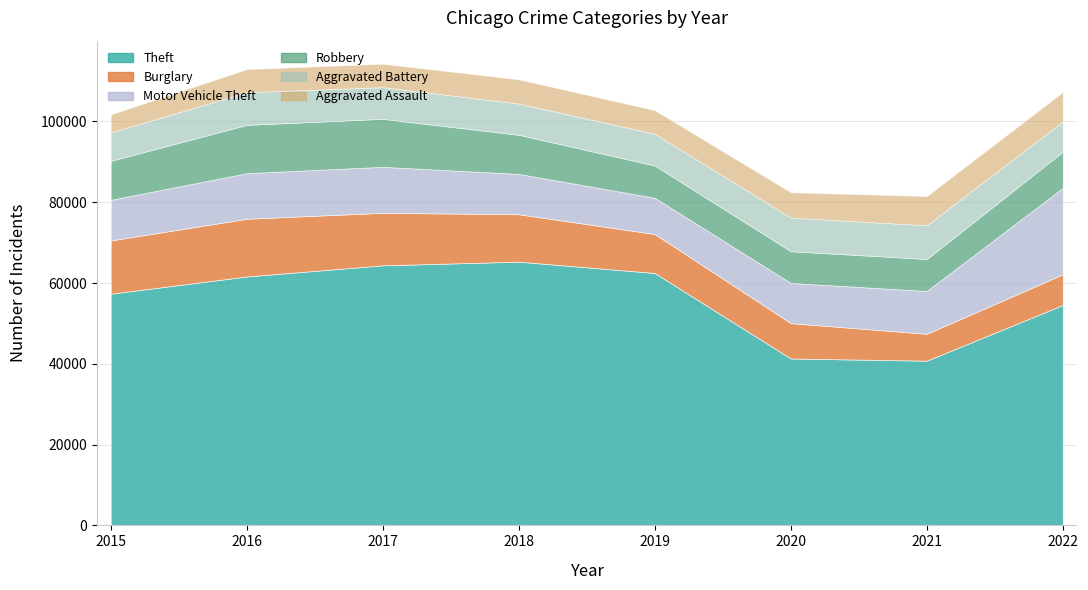

What is the greatest value displayed?

65285